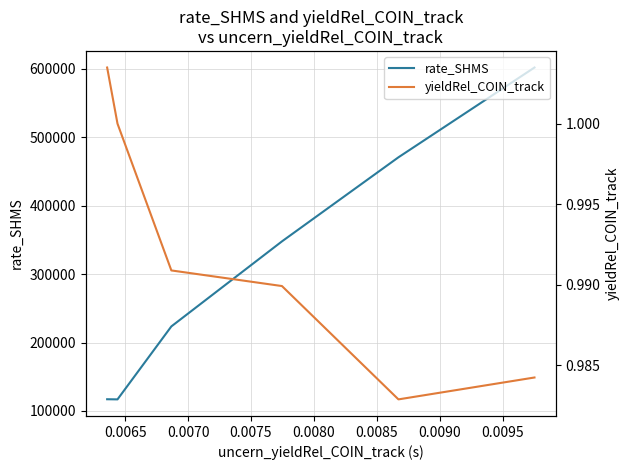

True or false: yieldRel_COIN_track and rate_SHMS cross at least once.

False